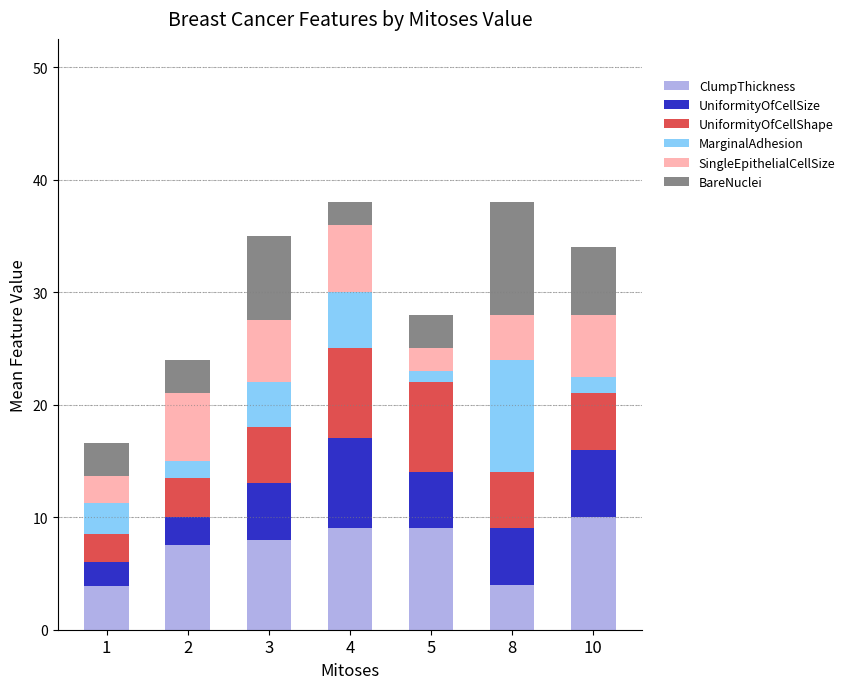

What is the highest value of the ClumpThickness series?

10.0